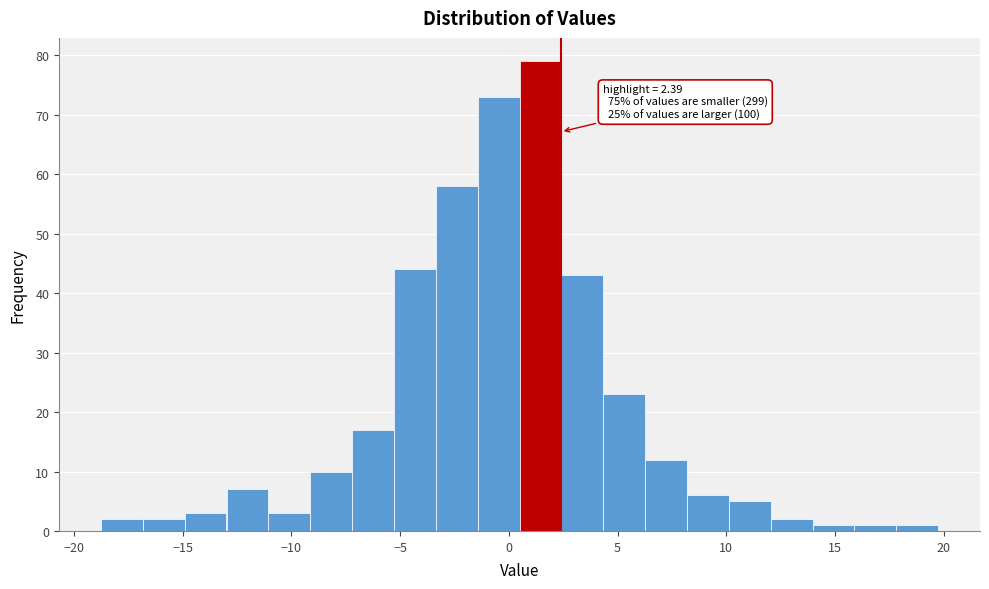

Around what value on the x-axis is the tallest bar? Give the approximate position of its centre, as read against the axis.

1.5